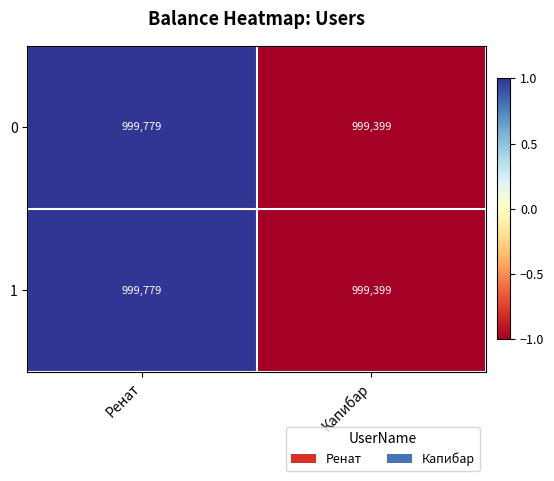

What value does the 0 series have at Капибар, to the nearest 5?

999400